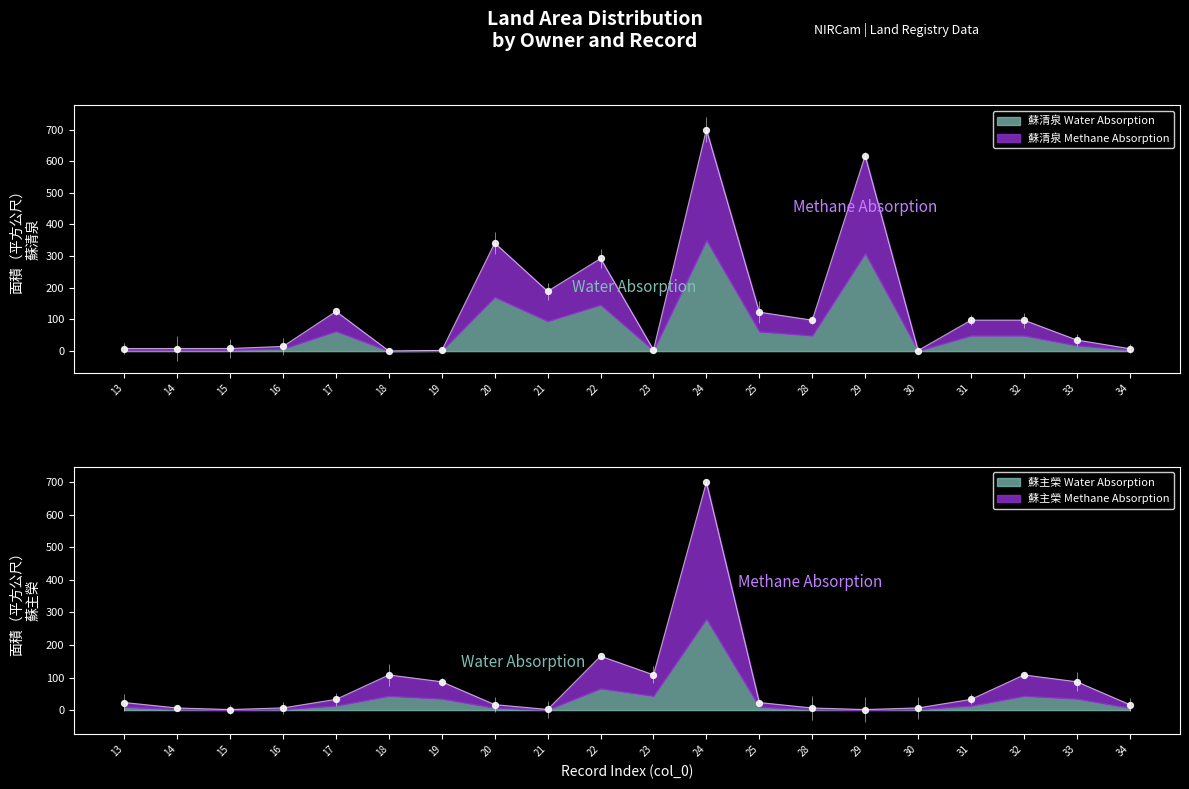

Which has a higher value, 30 or 13?

13